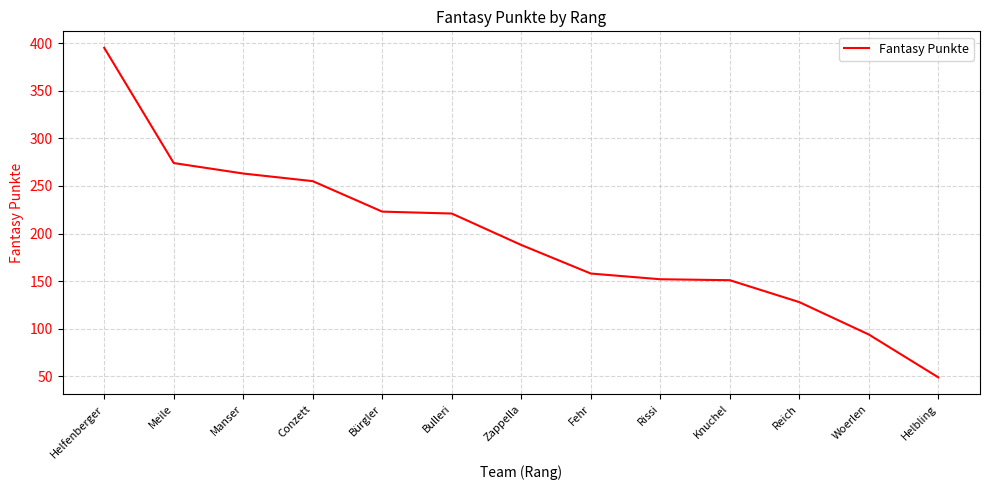

What is the difference between the values at Helbling and Bürgler?

174